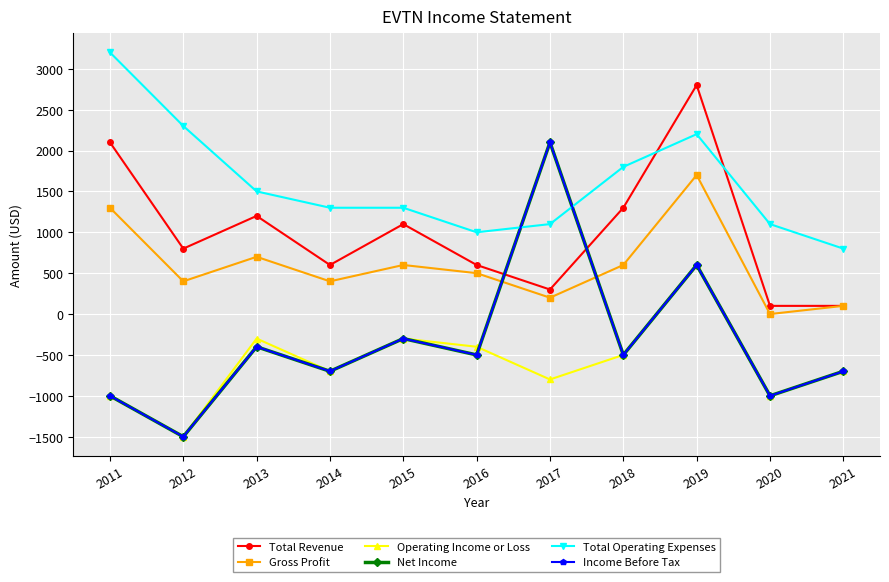

Read the Net Income value at 2012, to the nearest 10.

-1500